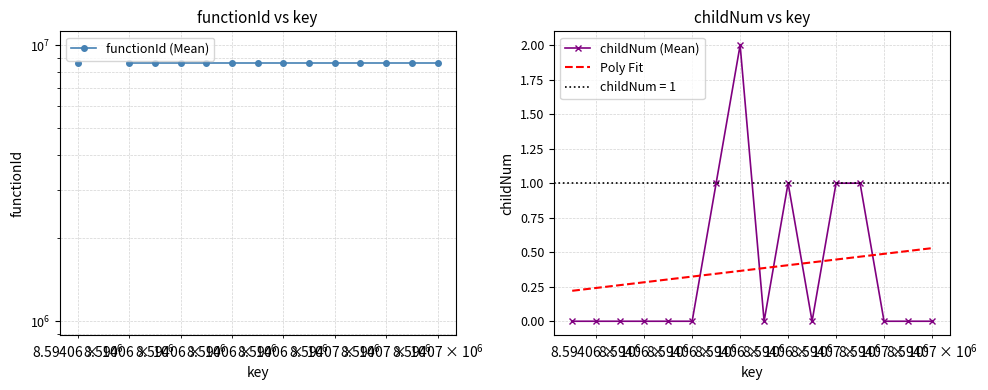

List the labels in order of value, largest first.

8594062, 8594061, 8594064, 8594066, 8594067, 8594055, 8594056, 8594057, 8594058, 8594059, 8594060, 8594063, 8594065, 8594068, 8594069, 8594070